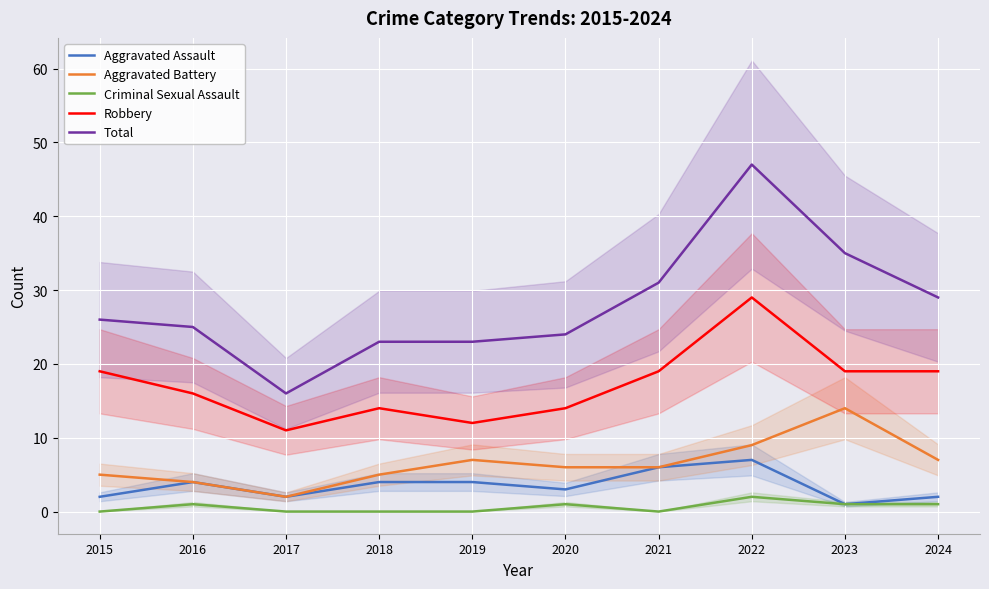

Does the chart display data point markers on the line(s)?

No